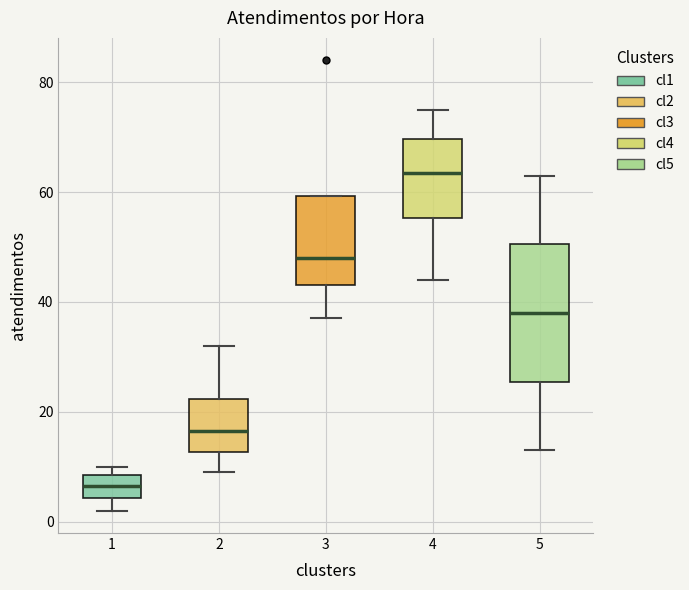

Where is the upper edge of the box at x = 5 on the y-axis? The values are not printed on the chart, so give them approximately, as read against the axis.

50